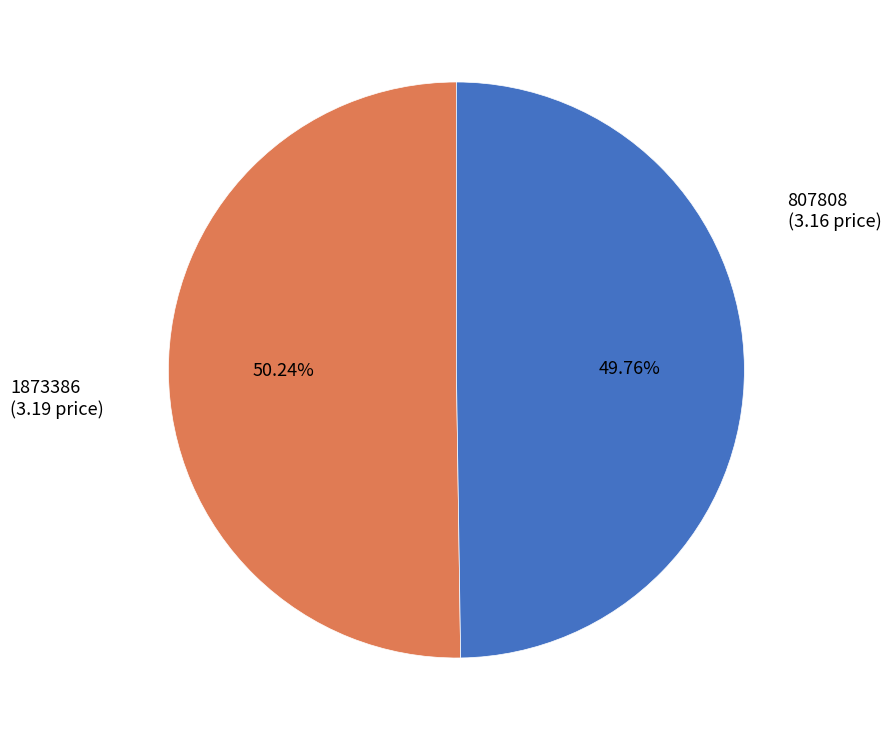

Is there a majority slice in this chart?

Yes